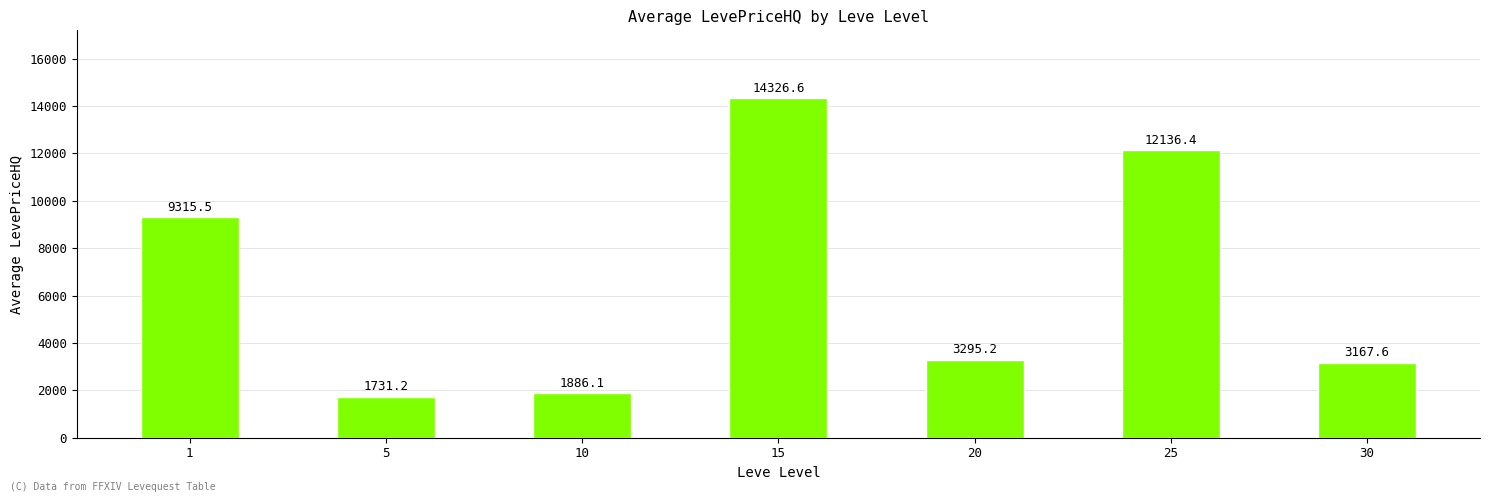

Is it true that the value at 15 is 14326.6?

True